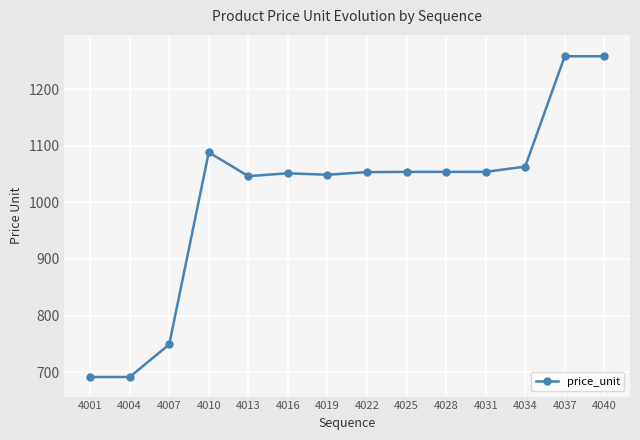

What is the difference between the values at 4037 and 4034?

194.9